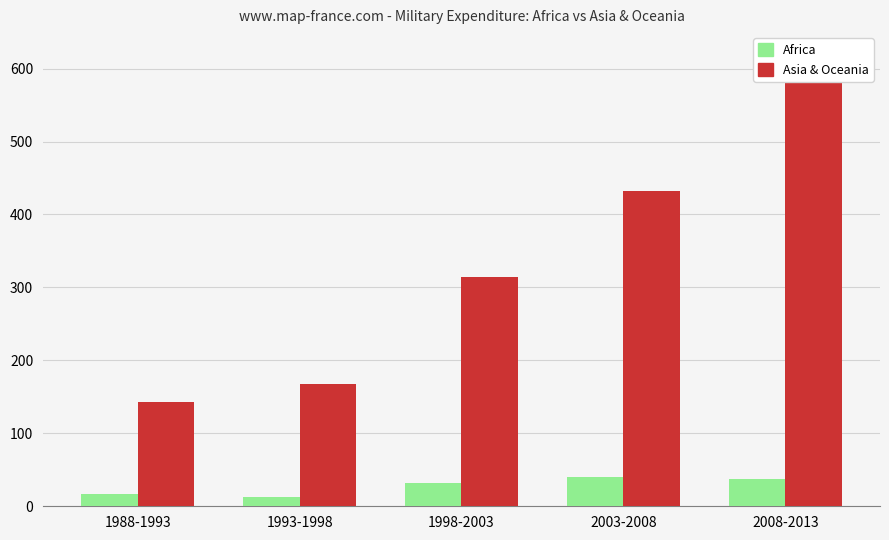

How many data points in Africa are above 31?

3